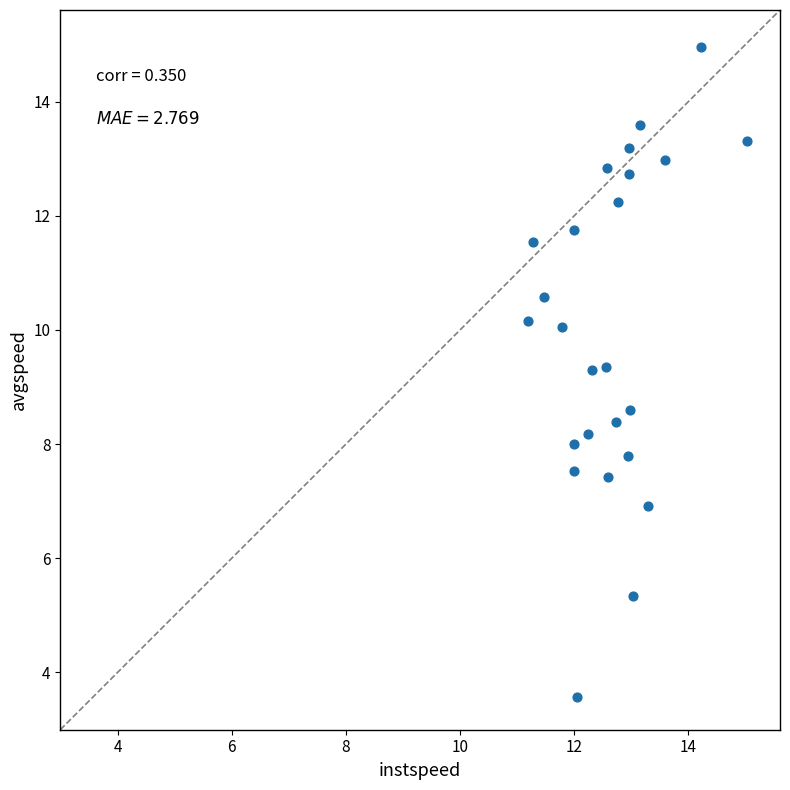

What is the range of Y values (max minus min)?

11.4